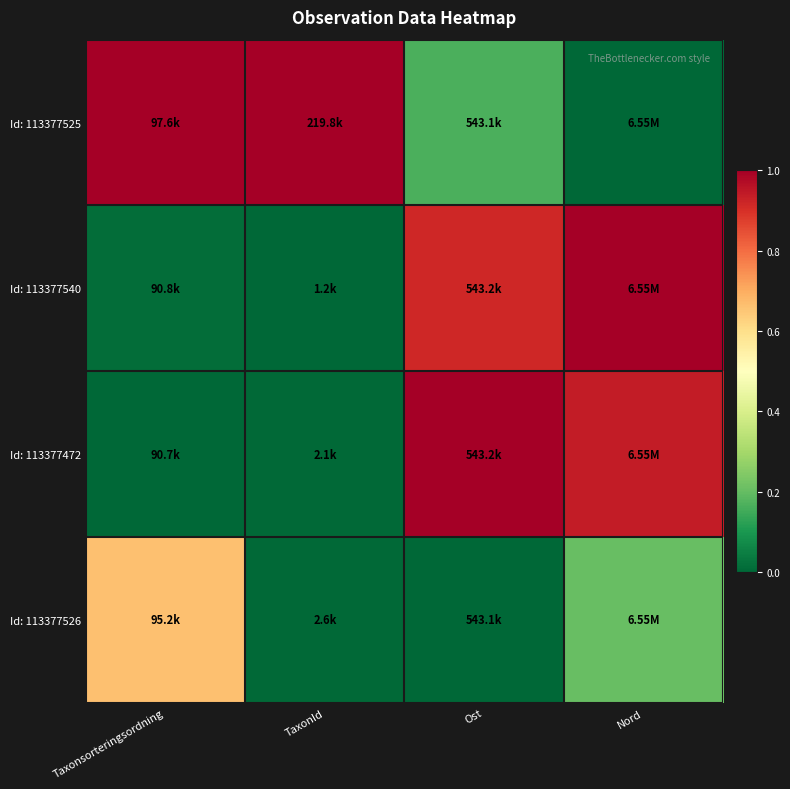

At Taxonsorteringsordning, list the series in order from largest to smallest.

Id: 113377525, Id: 113377526, Id: 113377540, Id: 113377472